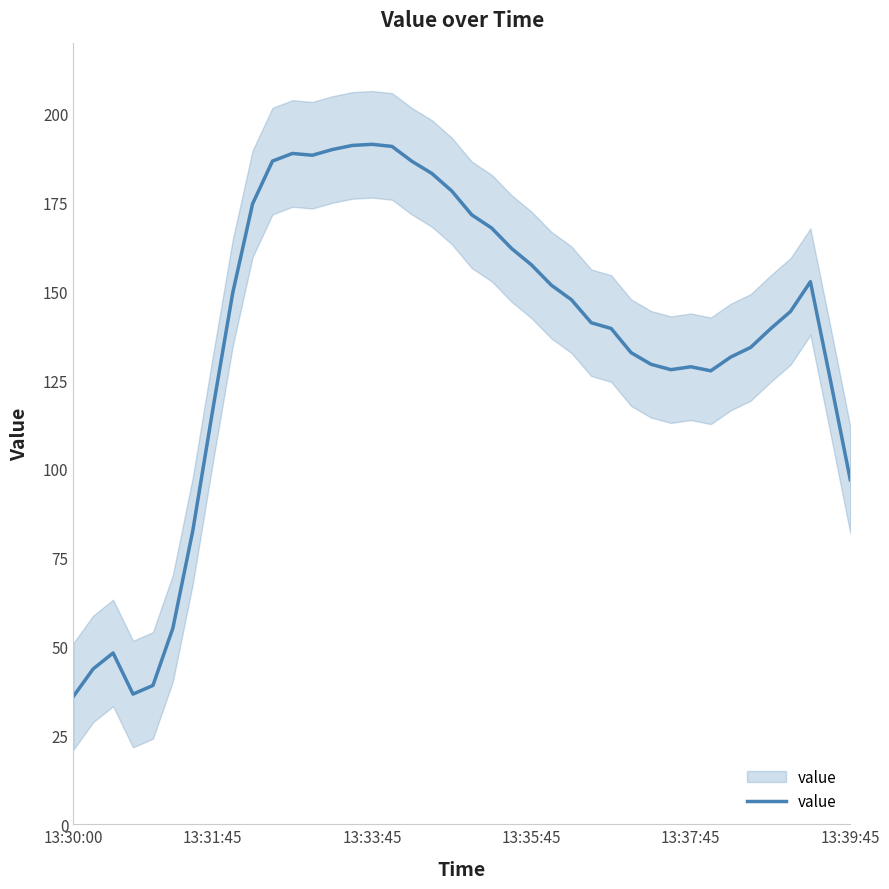

What is the value of the 18th point from the left?

186.6